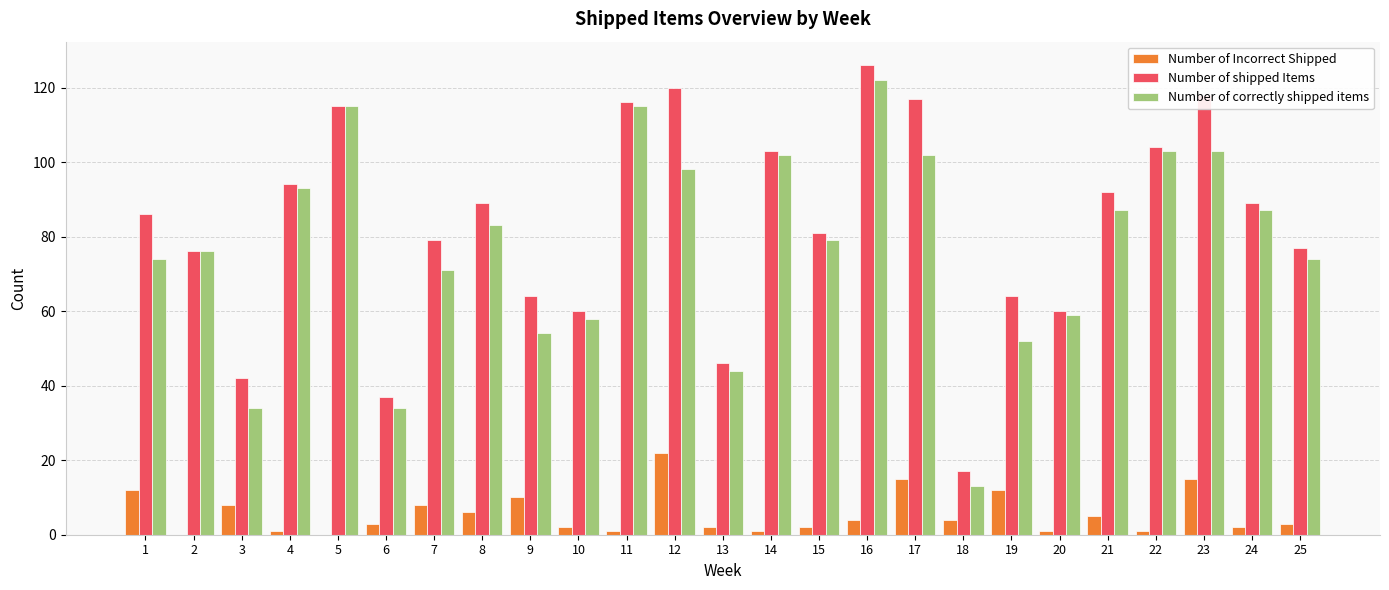

Are the bars grouped side by side (vs. stacked)?

Yes